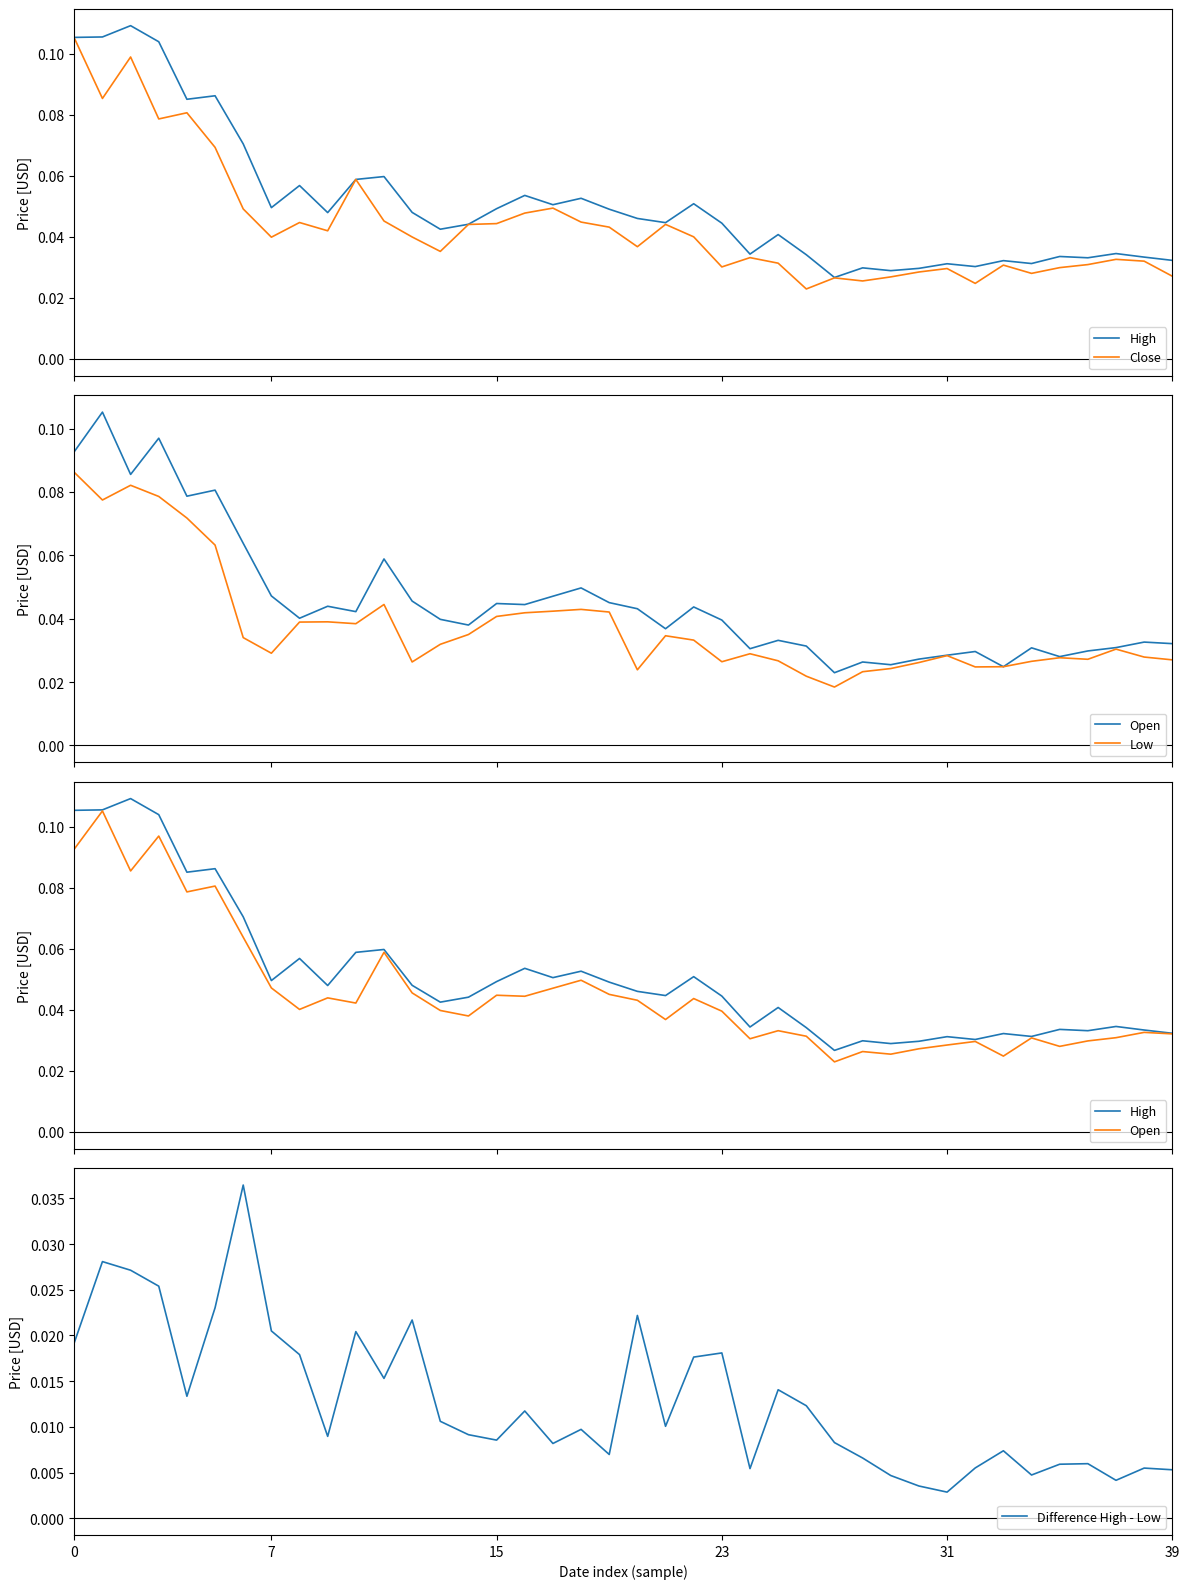

At which label does Close reach its minimum?

26